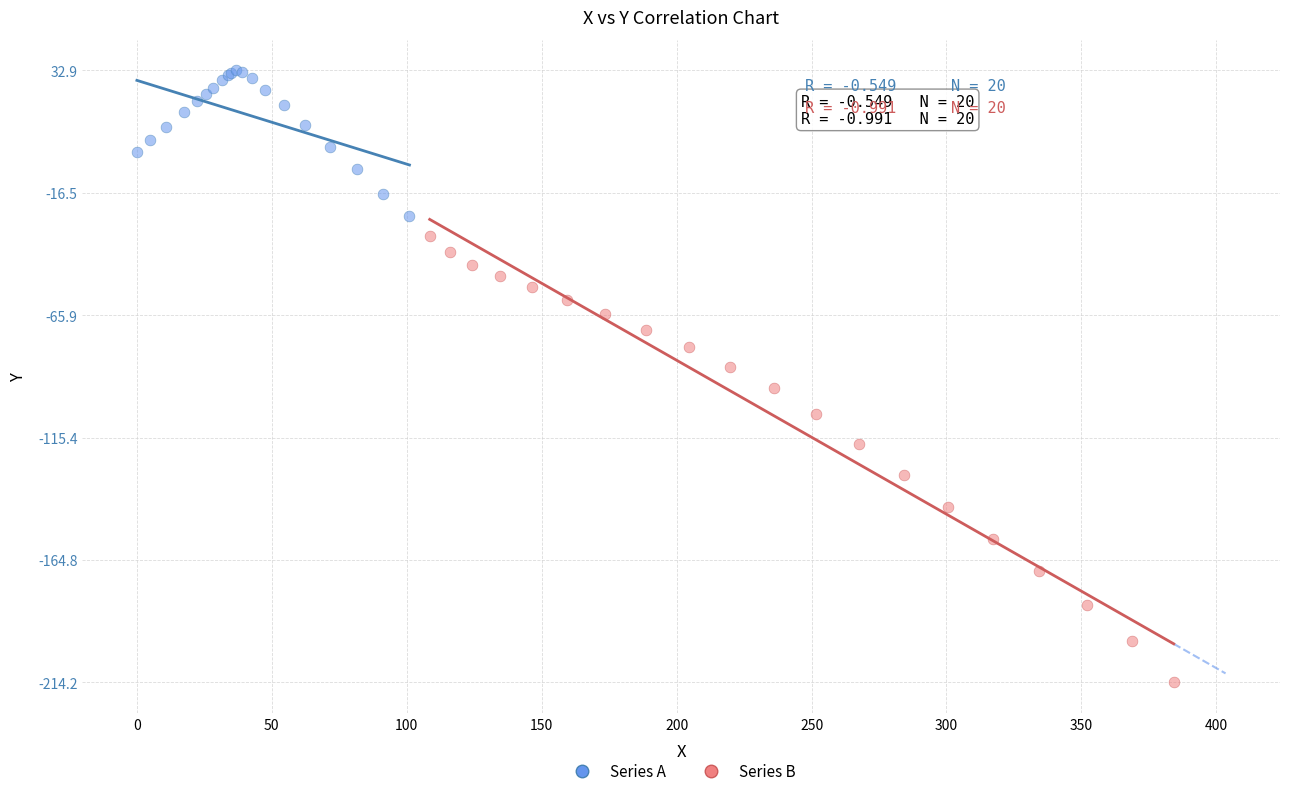

Which series has the widest spread of Y values?

Series B